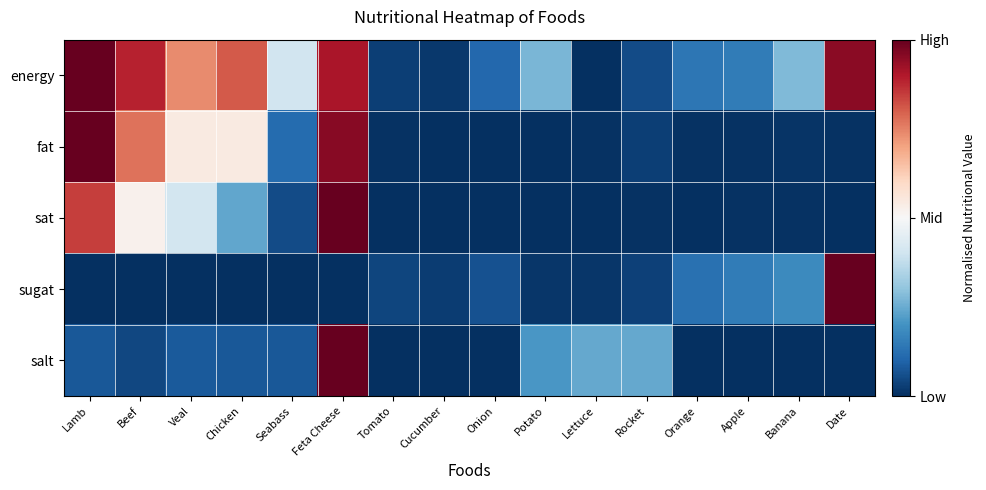

At Feta Cheese, list the series in order from smallest to largest.

sugat, energy, fat, sat, salt